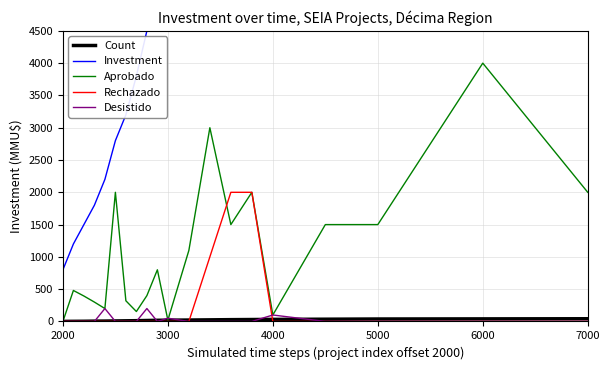

True or false: Aprobado and Investment intersect in this chart.

False